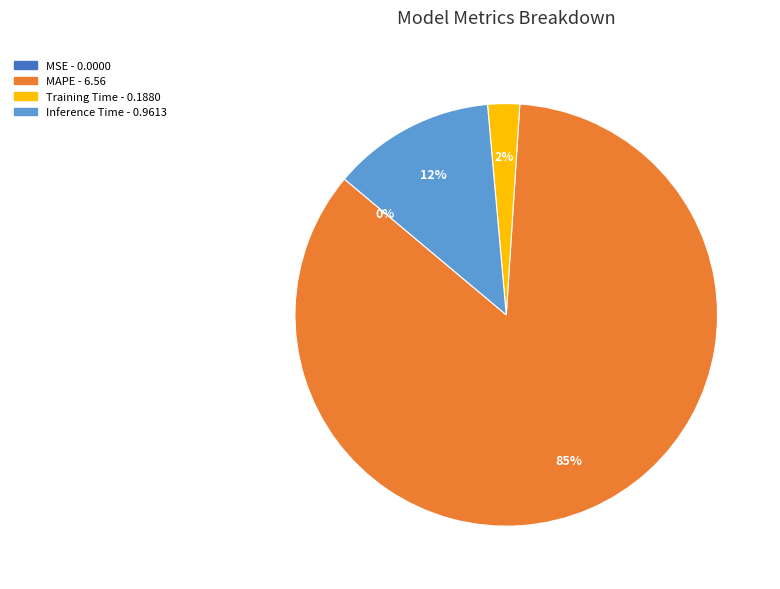

Is there a majority slice in this chart?

Yes